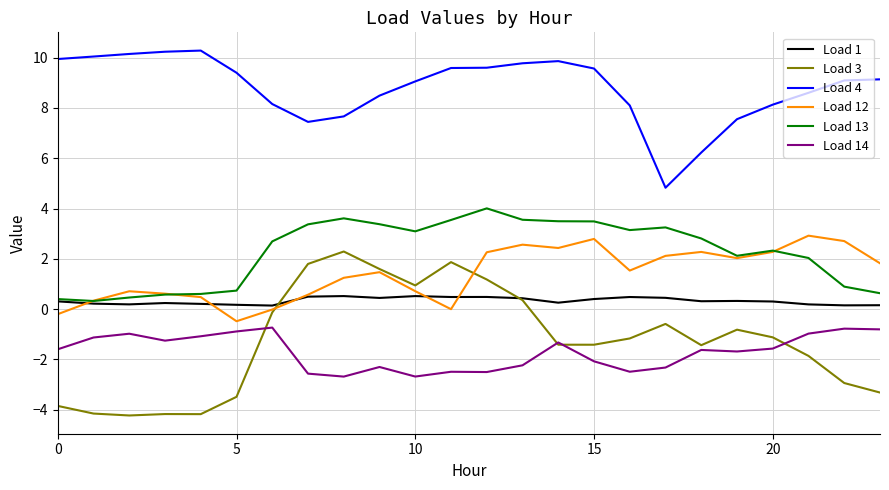

Which series has the largest range (max minus min)?

Load 3